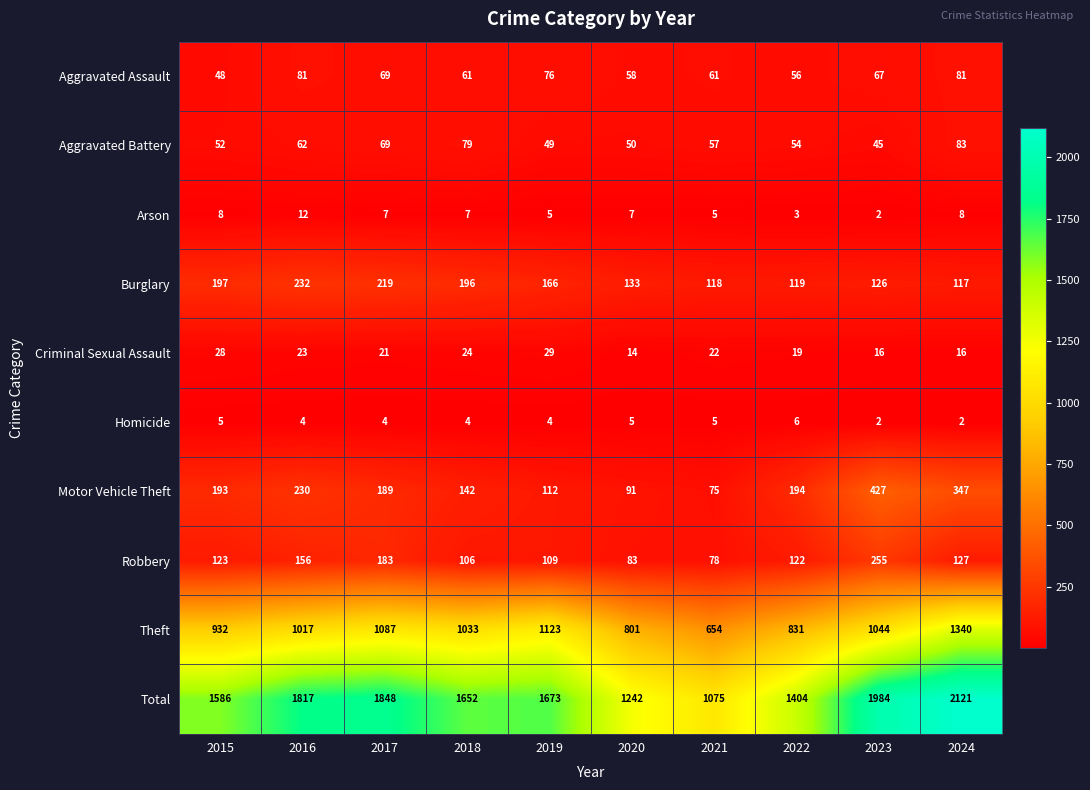

What is the total value across all series at 2018?

3304